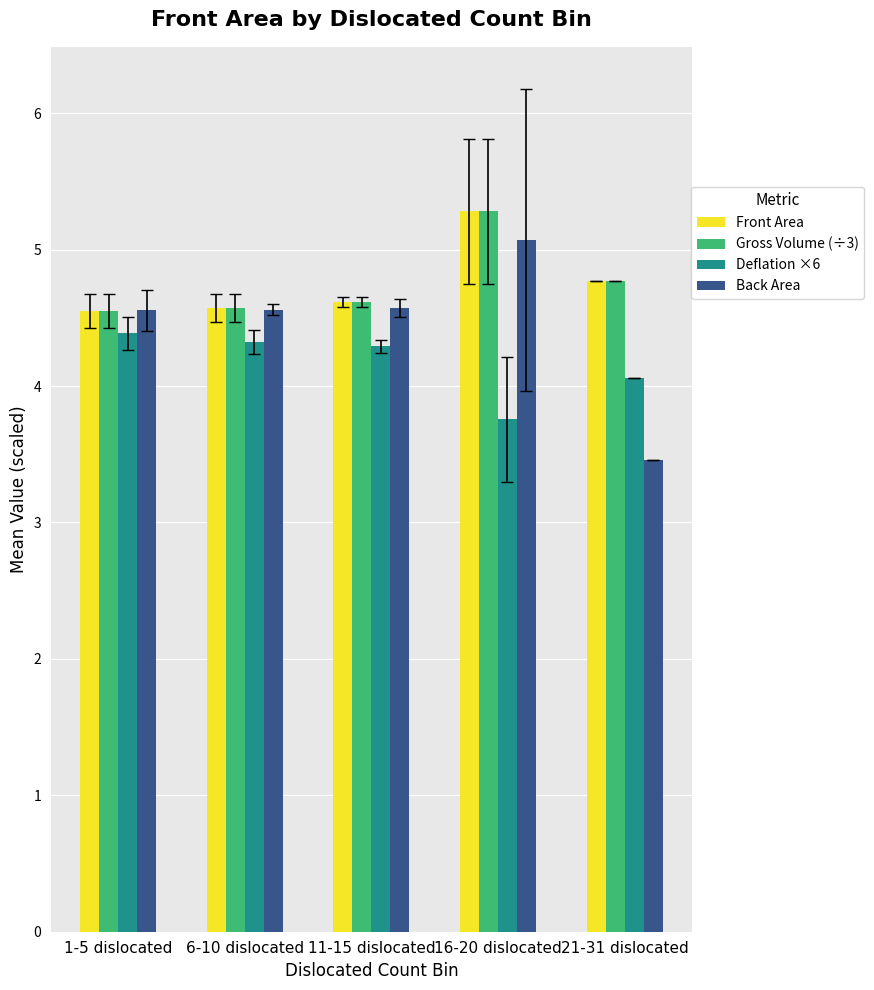

Which category has the lowest value in the Deflation ×6 series?

16-20 dislocated